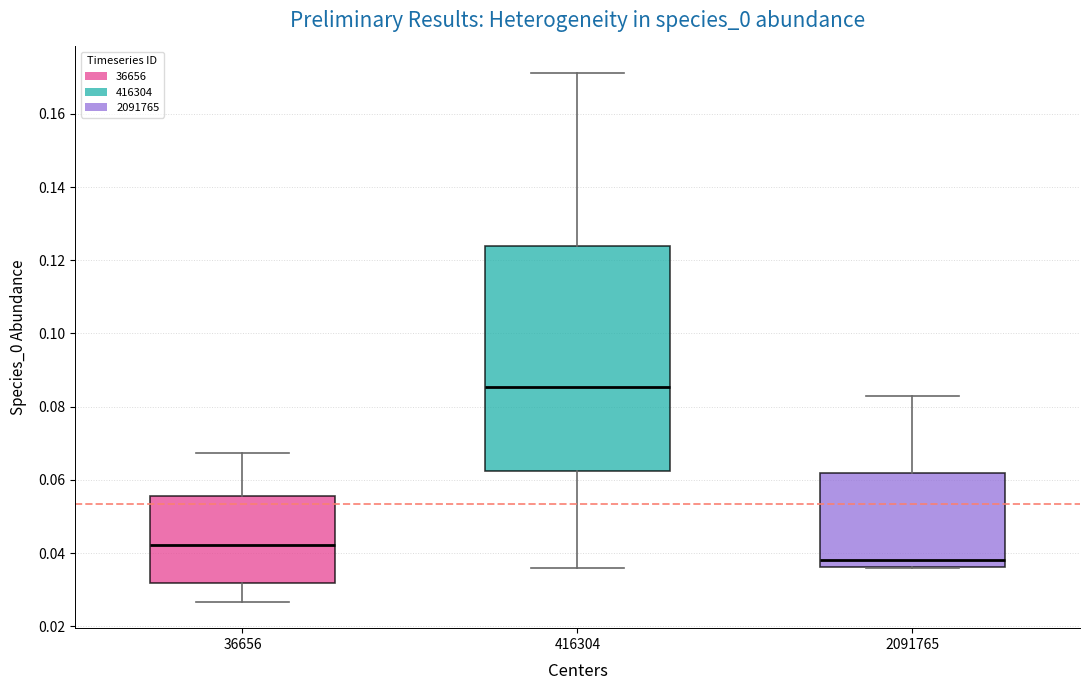

Where is the upper edge of the box at x = 416304 on the y-axis? The values are not printed on the chart, so give them approximately, as read against the axis.

0.124